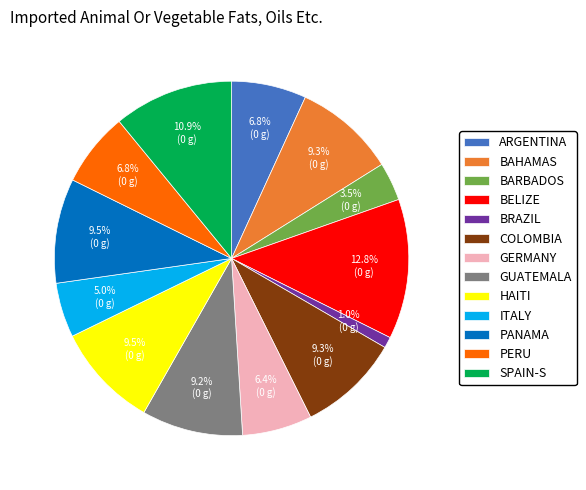

What percentage do BAHAMAS and ARGENTINA together represent?

16.1%